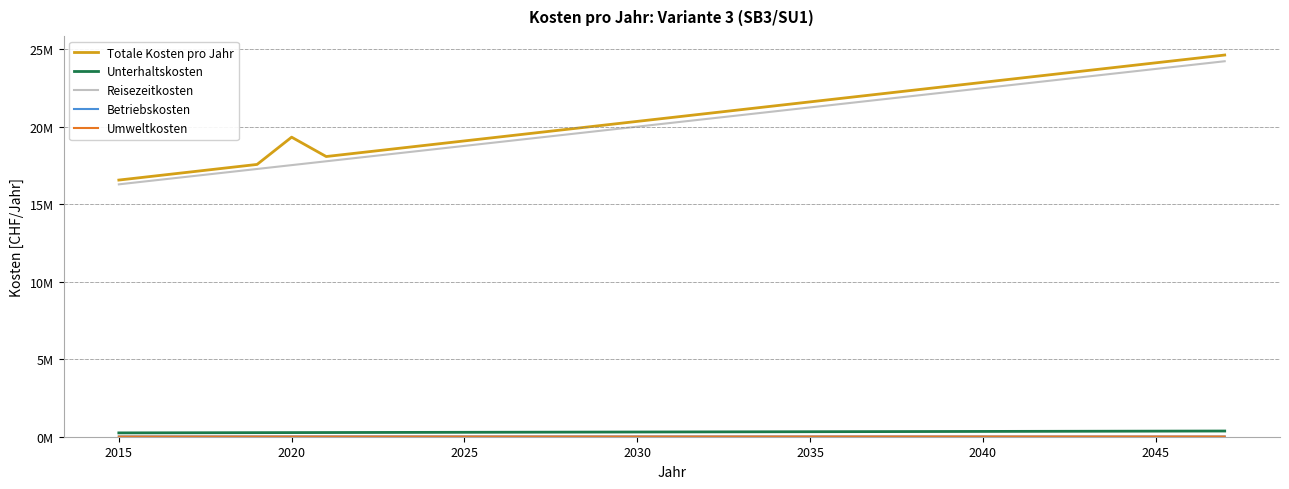

Does the chart display data point markers on the line(s)?

No